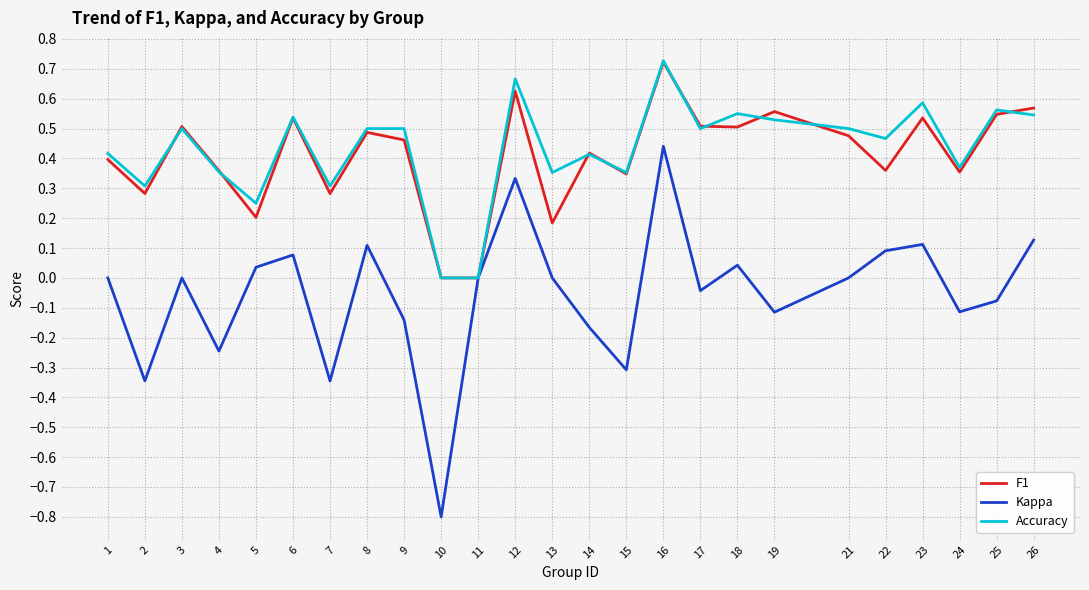

Which category has the lowest value across all series?

10